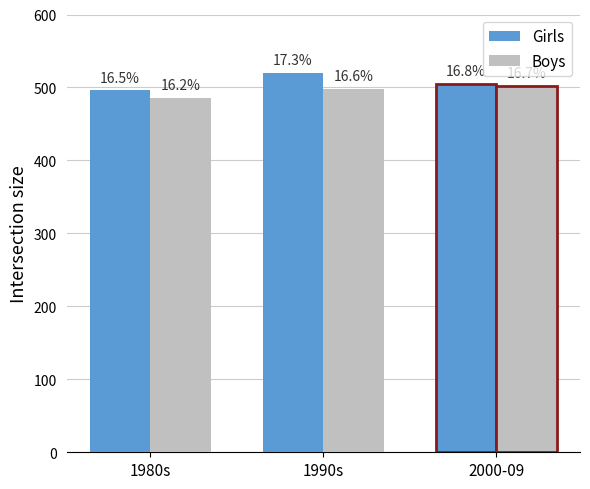

List the series in order of their overall mean, highest first.

Girls, Boys